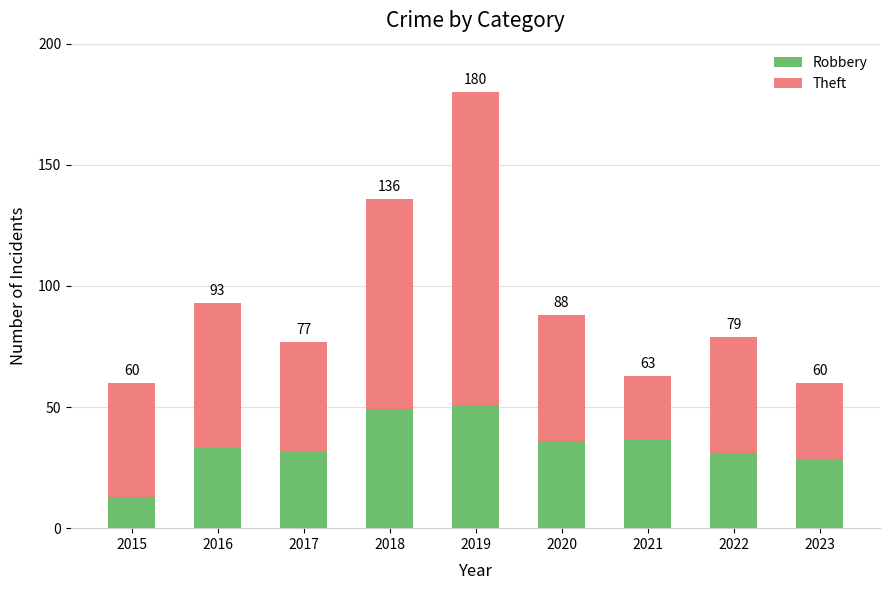

At how many categories does at least one series exceed 34?

8